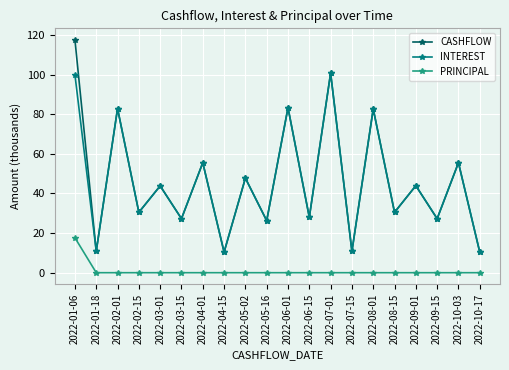

At how many categories does at least one series exceed 69?

5